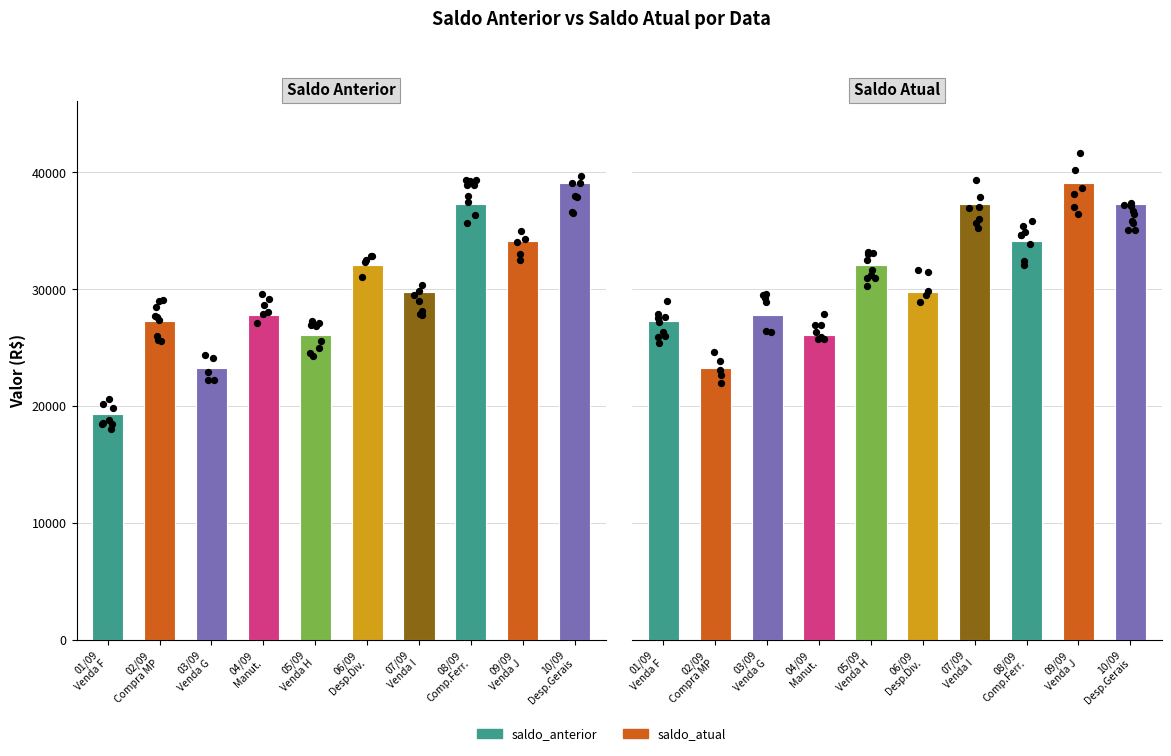

What is the total value across all series at 07/09
Venda I?

67100